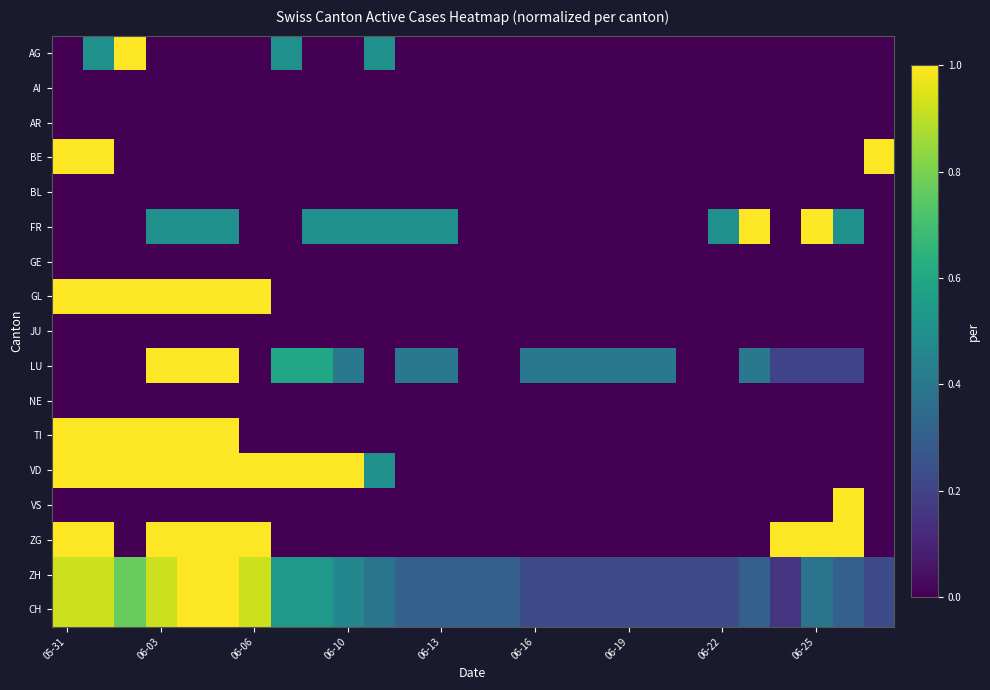

Reading left to right, what are all the values shown in this chart?

AG: 0.0	0.5	1.0	0.0	0.0	0.0	0.0	0.5	0.0	0.0	0.5	0.0	0.0	0.0	0.0	0.0	0.0	0.0	0.0	0.0	0.0	0.0	0.0	0.0	0.0	0.0	0.0
AI: 0.0	0.0	0.0	0.0	0.0	0.0	0.0	0.0	0.0	0.0	0.0	0.0	0.0	0.0	0.0	0.0	0.0	0.0	0.0	0.0	0.0	0.0	0.0	0.0	0.0	0.0	0.0
AR: 0.0	0.0	0.0	0.0	0.0	0.0	0.0	0.0	0.0	0.0	0.0	0.0	0.0	0.0	0.0	0.0	0.0	0.0	0.0	0.0	0.0	0.0	0.0	0.0	0.0	0.0	0.0
BE: 1.0	1.0	0.0	0.0	0.0	0.0	0.0	0.0	0.0	0.0	0.0	0.0	0.0	0.0	0.0	0.0	0.0	0.0	0.0	0.0	0.0	0.0	0.0	0.0	0.0	0.0	1.0
BL: 0.0	0.0	0.0	0.0	0.0	0.0	0.0	0.0	0.0	0.0	0.0	0.0	0.0	0.0	0.0	0.0	0.0	0.0	0.0	0.0	0.0	0.0	0.0	0.0	0.0	0.0	0.0
FR: 0.0	0.0	0.0	0.5	0.5	0.5	0.0	0.0	0.5	0.5	0.5	0.5	0.5	0.0	0.0	0.0	0.0	0.0	0.0	0.0	0.0	0.5	1.0	0.0	1.0	0.5	0.0
GE: 0.0	0.0	0.0	0.0	0.0	0.0	0.0	0.0	0.0	0.0	0.0	0.0	0.0	0.0	0.0	0.0	0.0	0.0	0.0	0.0	0.0	0.0	0.0	0.0	0.0	0.0	0.0
GL: 1.0	1.0	1.0	1.0	1.0	1.0	1.0	0.0	0.0	0.0	0.0	0.0	0.0	0.0	0.0	0.0	0.0	0.0	0.0	0.0	0.0	0.0	0.0	0.0	0.0	0.0	0.0
JU: 0.0	0.0	0.0	0.0	0.0	0.0	0.0	0.0	0.0	0.0	0.0	0.0	0.0	0.0	0.0	0.0	0.0	0.0	0.0	0.0	0.0	0.0	0.0	0.0	0.0	0.0	0.0
LU: 0.0	0.0	0.0	1.0	1.0	1.0	0.0	0.6	0.6	0.4	0.0	0.4	0.4	0.0	0.0	0.4	0.4	0.4	0.4	0.4	0.0	0.0	0.4	0.2	0.2	0.2	0.0
NE: 0.0	0.0	0.0	0.0	0.0	0.0	0.0	0.0	0.0	0.0	0.0	0.0	0.0	0.0	0.0	0.0	0.0	0.0	0.0	0.0	0.0	0.0	0.0	0.0	0.0	0.0	0.0
TI: 1.0	1.0	1.0	1.0	1.0	1.0	0.0	0.0	0.0	0.0	0.0	0.0	0.0	0.0	0.0	0.0	0.0	0.0	0.0	0.0	0.0	0.0	0.0	0.0	0.0	0.0	0.0
VD: 1.0	1.0	1.0	1.0	1.0	1.0	1.0	1.0	1.0	1.0	0.5	0.0	0.0	0.0	0.0	0.0	0.0	0.0	0.0	0.0	0.0	0.0	0.0	0.0	0.0	0.0	0.0
VS: 0.0	0.0	0.0	0.0	0.0	0.0	0.0	0.0	0.0	0.0	0.0	0.0	0.0	0.0	0.0	0.0	0.0	0.0	0.0	0.0	0.0	0.0	0.0	0.0	0.0	1.0	0.0
ZG: 1.0	1.0	0.0	1.0	1.0	1.0	1.0	0.0	0.0	0.0	0.0	0.0	0.0	0.0	0.0	0.0	0.0	0.0	0.0	0.0	0.0	0.0	0.0	1.0	1.0	1.0	0.0
ZH: 0.9	0.9	0.8	0.9	1.0	1.0	0.9	0.5	0.5	0.5	0.4	0.3	0.3	0.3	0.3	0.2	0.2	0.2	0.2	0.2	0.2	0.2	0.3	0.2	0.4	0.3	0.2
CH: 0.9	0.9	0.8	0.9	1.0	1.0	0.9	0.5	0.5	0.5	0.4	0.3	0.3	0.3	0.3	0.2	0.2	0.2	0.2	0.2	0.2	0.2	0.3	0.2	0.4	0.3	0.2